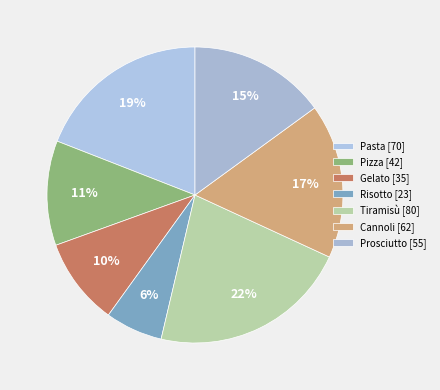

True or false: Pizza accounts for 11% of the total.

True